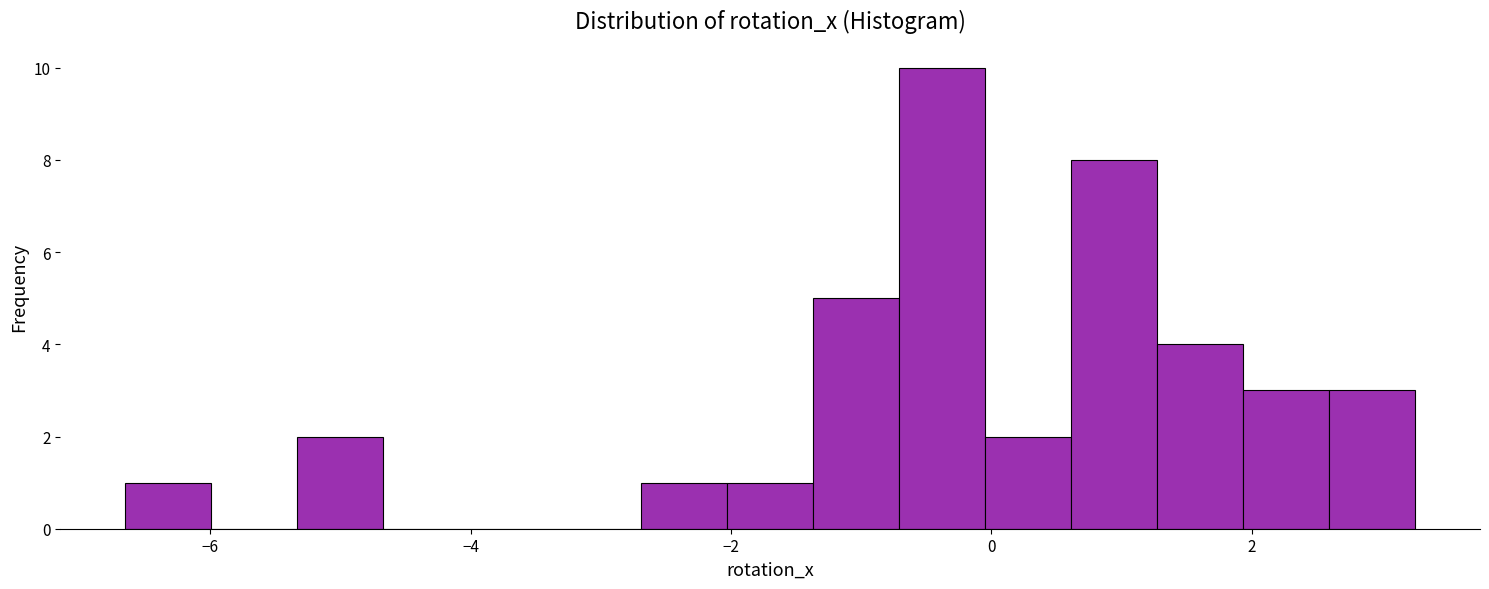

Around what value on the x-axis is the tallest bar? Give the approximate position of its centre, as read against the axis.

-0.4